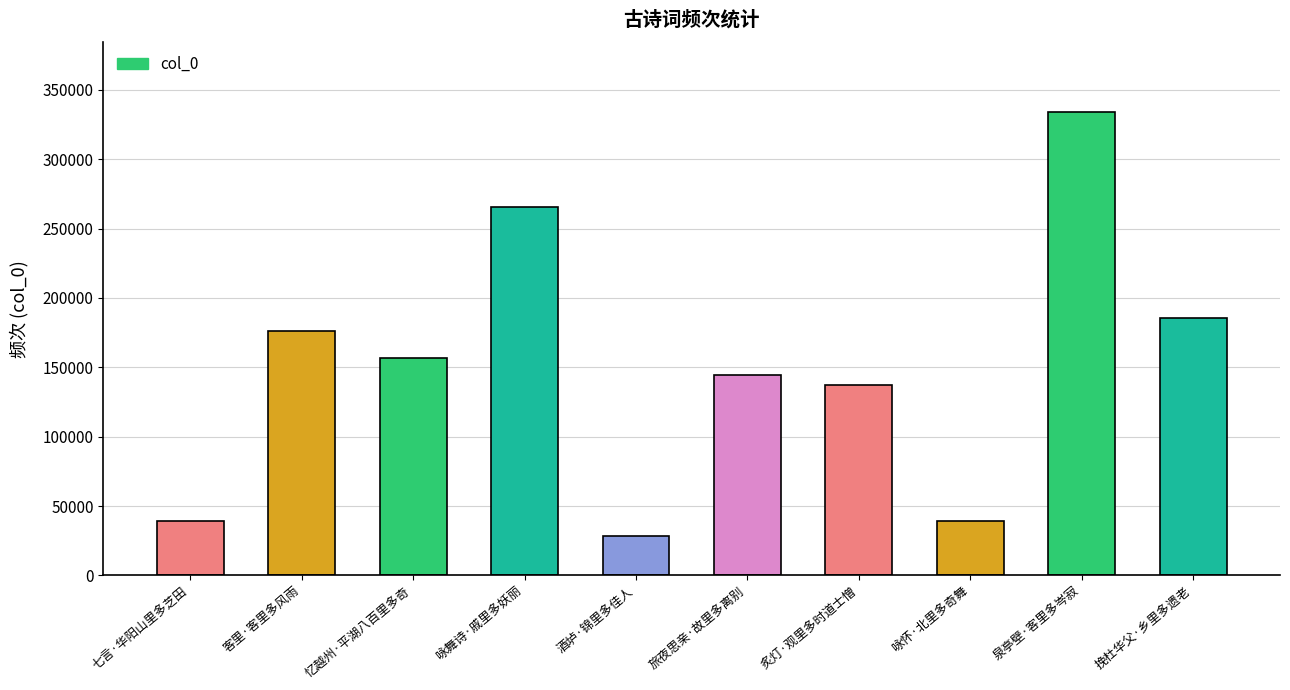

What is the average value?

150602